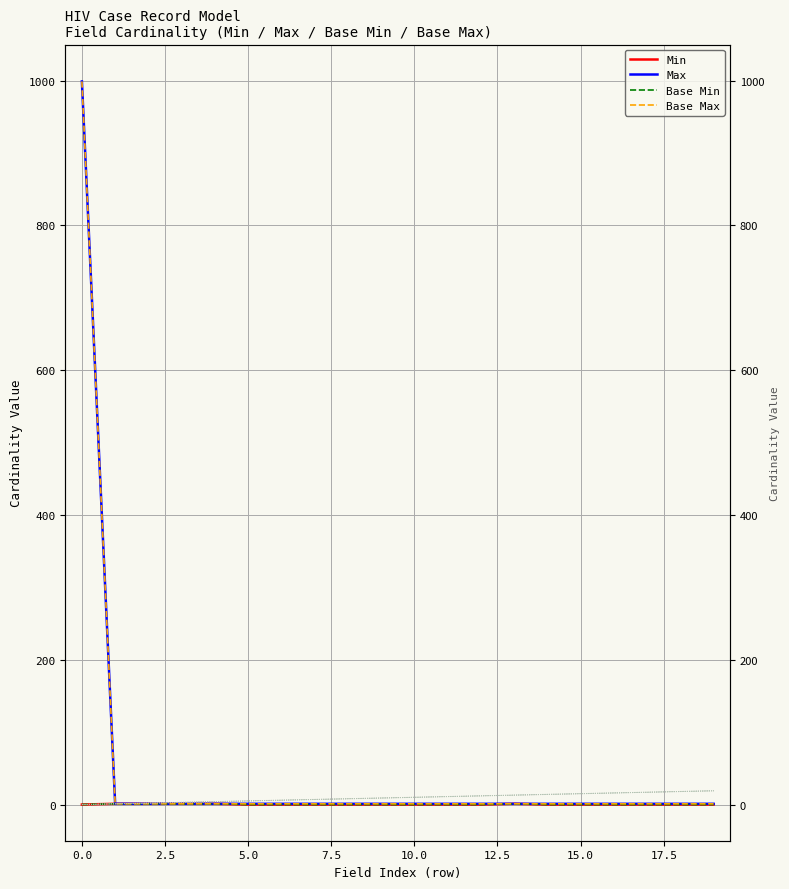

True or false: Base Min has a value of -1 at 18.

False